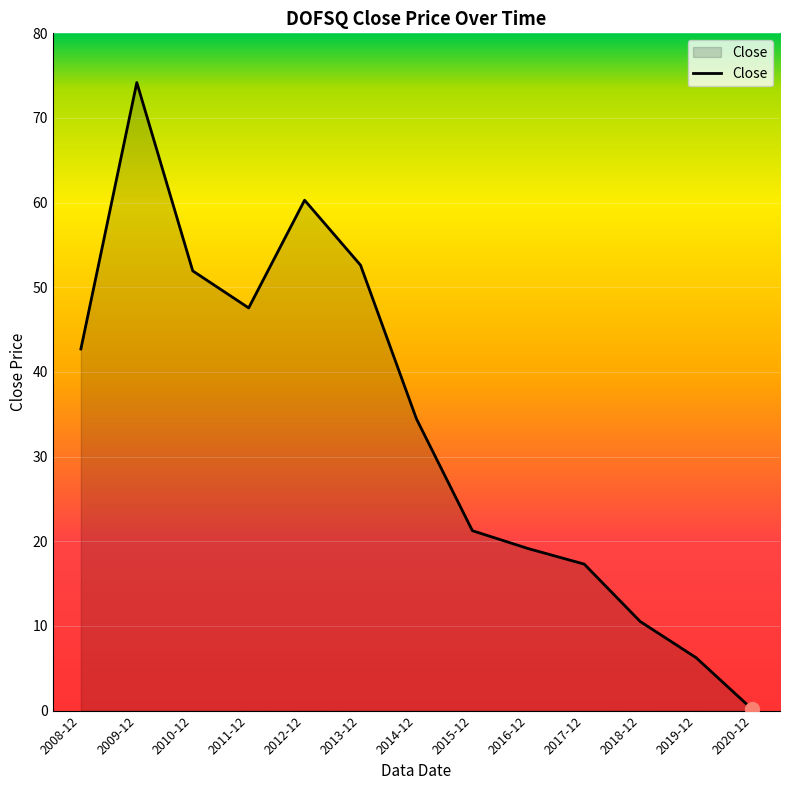

What position from the left is 2014-12?

7